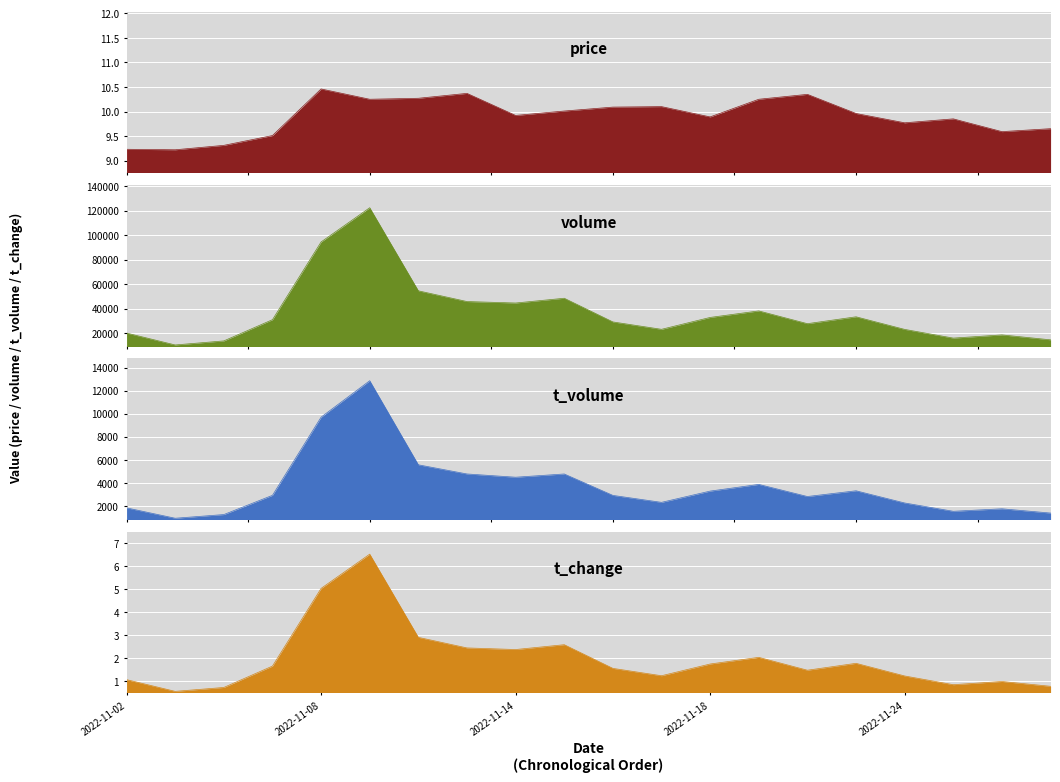

How many data points does each series have?

20